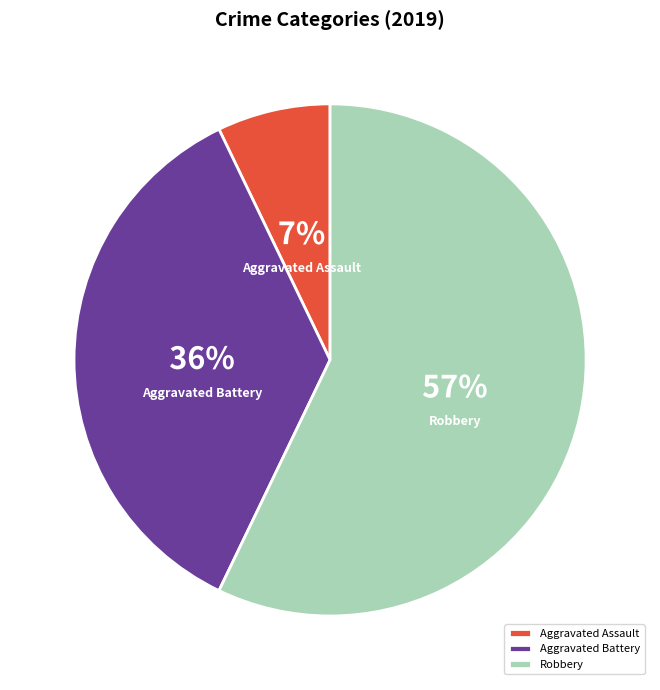

Rank the categories by value from lowest to highest.

Aggravated Assault, Aggravated Battery, Robbery